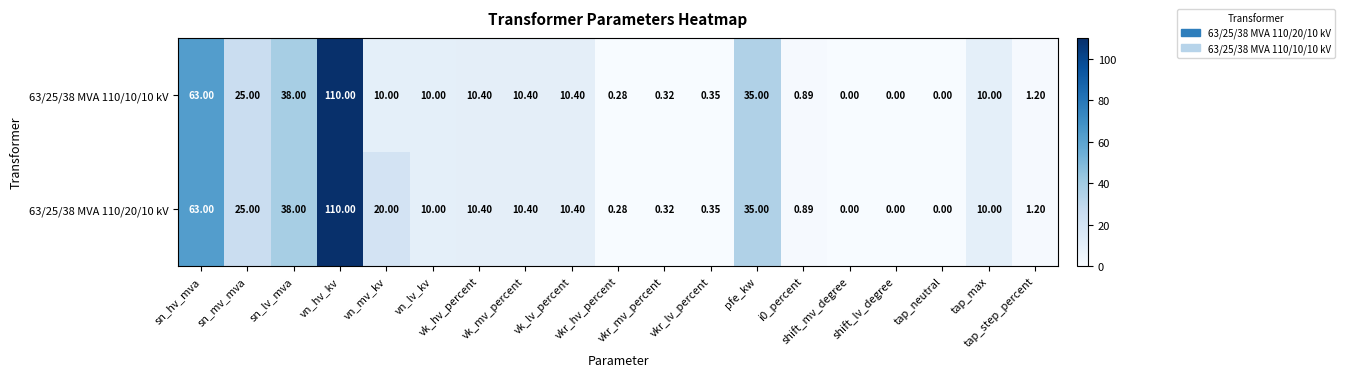

How many series are shown in this chart?

2